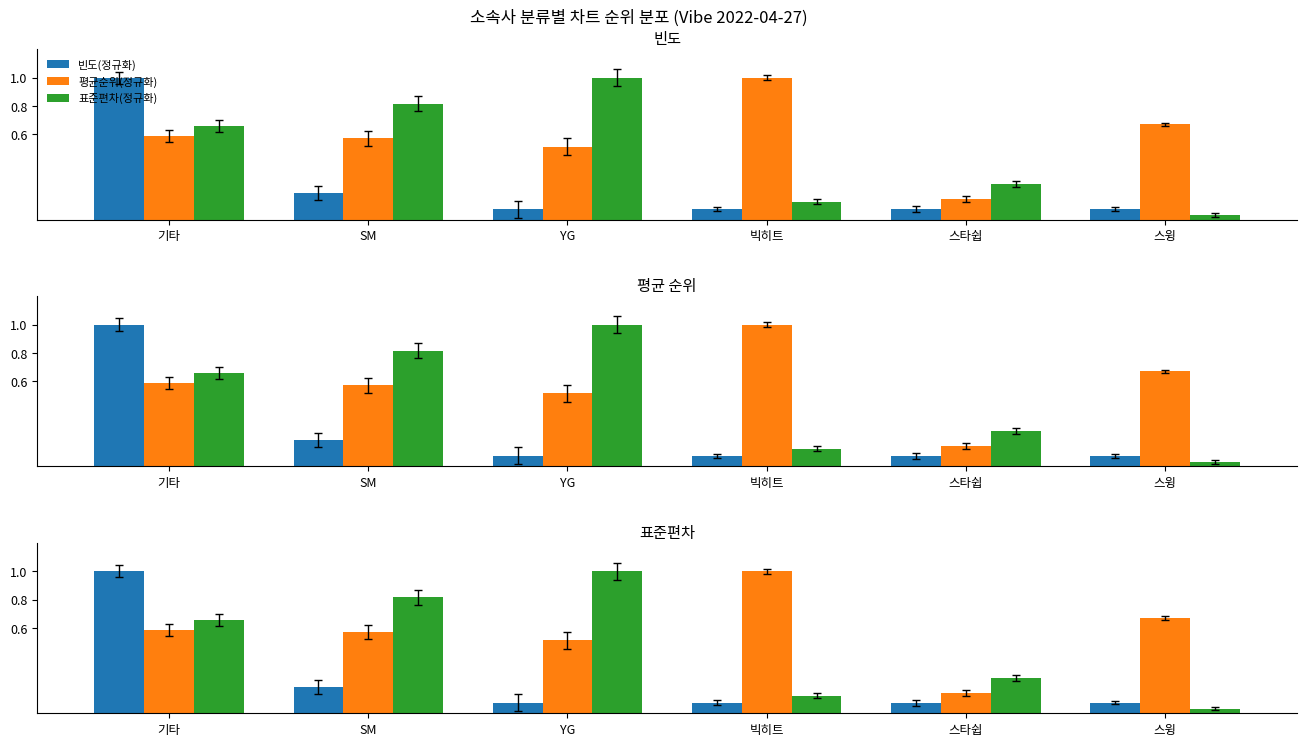

How many bars are there in each group?

3